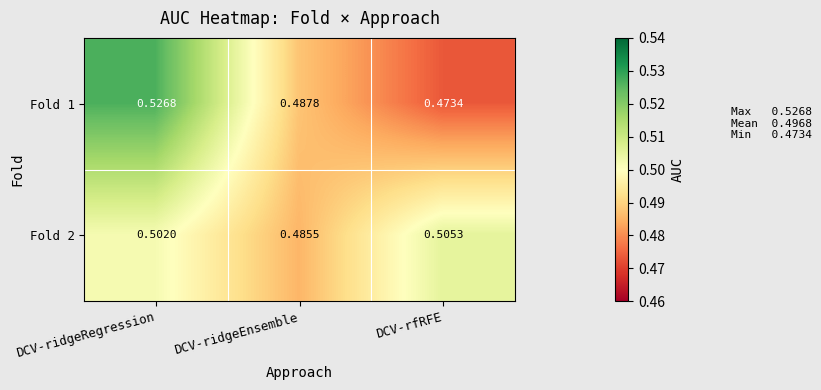

List the labels in order of Fold 1 value, largest first.

DCV-ridgeRegression, DCV-ridgeEnsemble, DCV-rfRFE